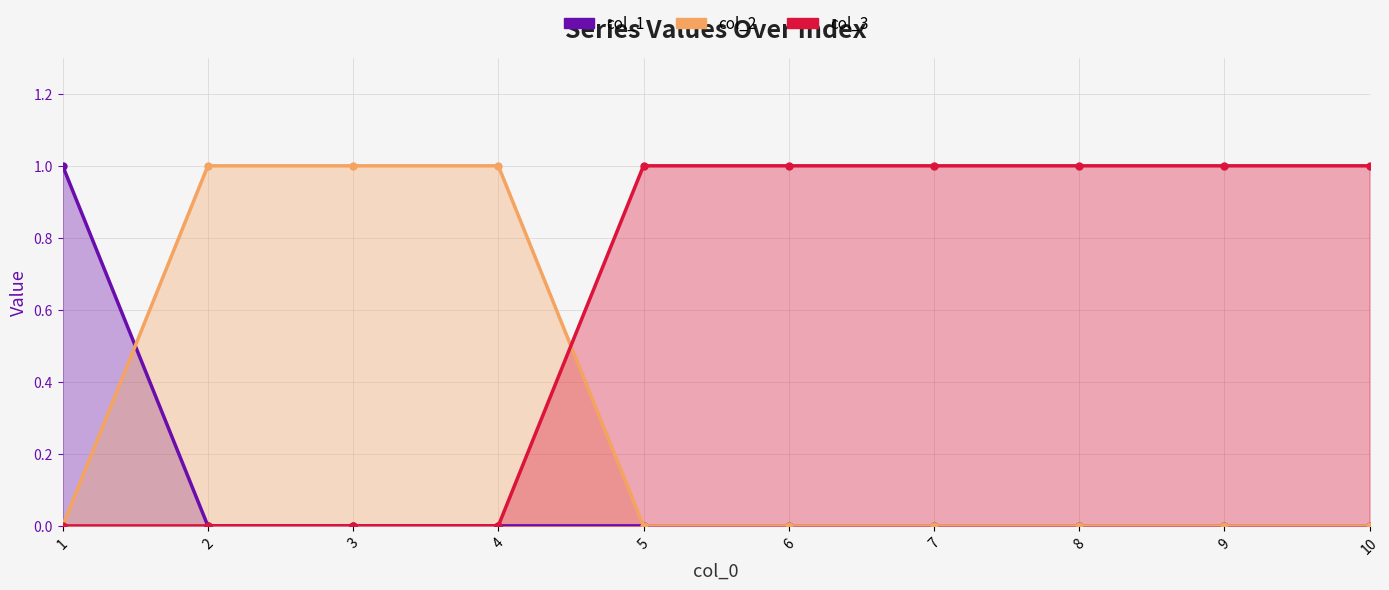

The col_3 (line) series shows 1 at 6. True or false?

True